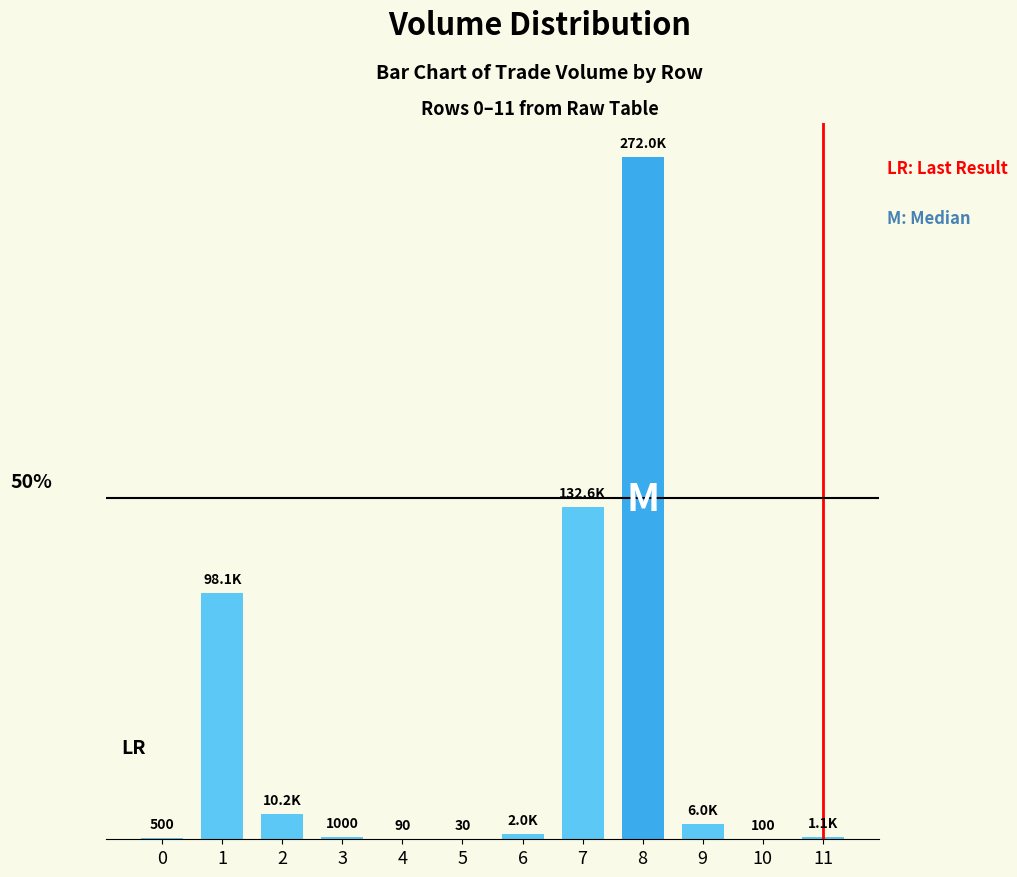

What is the value of the 10th bar from the left?

6006.0